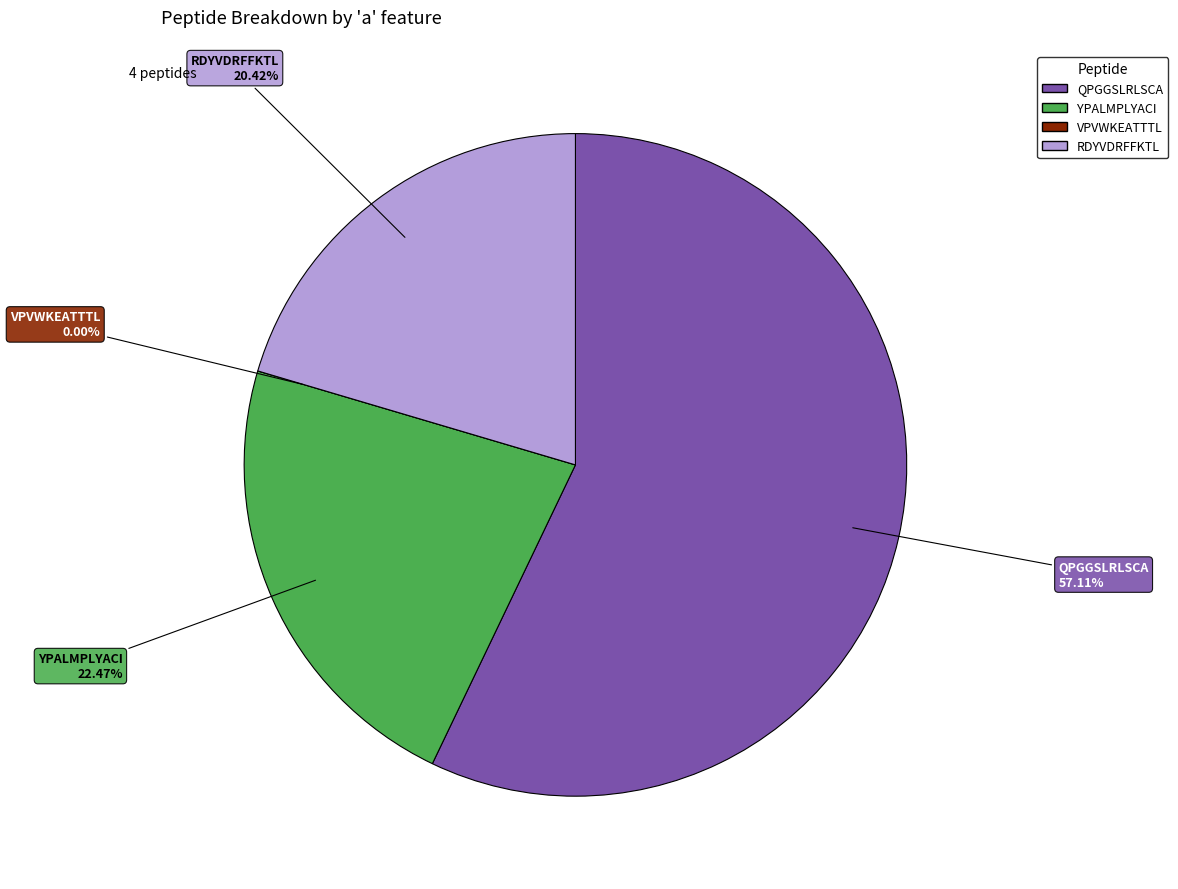

Rank the categories by value from highest to lowest.

QPGGSLRLSCA, YPALMPLYACI, RDYVDRFFKTL, VPVWKEATTTL